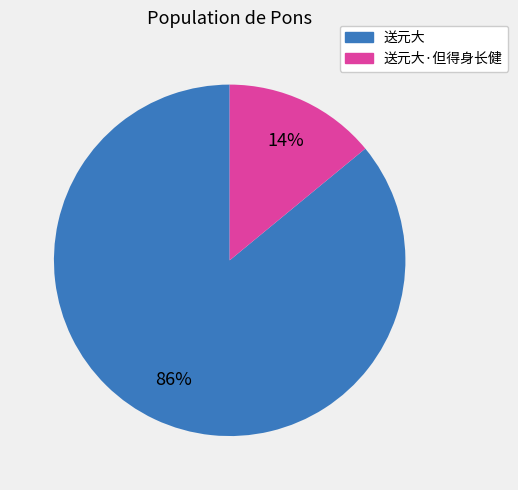

How many segments does this pie chart have?

2